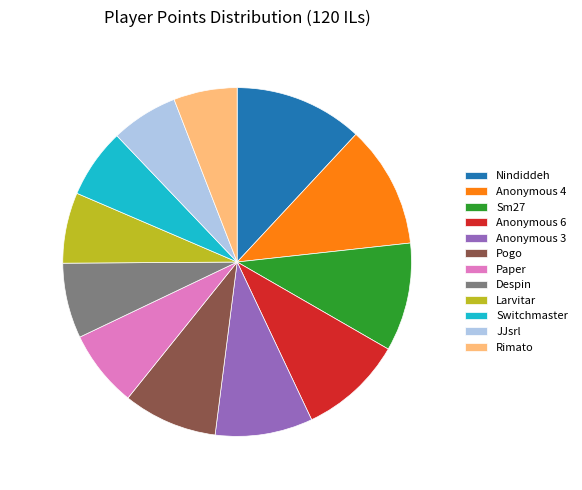

The Anonymous 3 slice represents 1% of the pie. True or false?

False